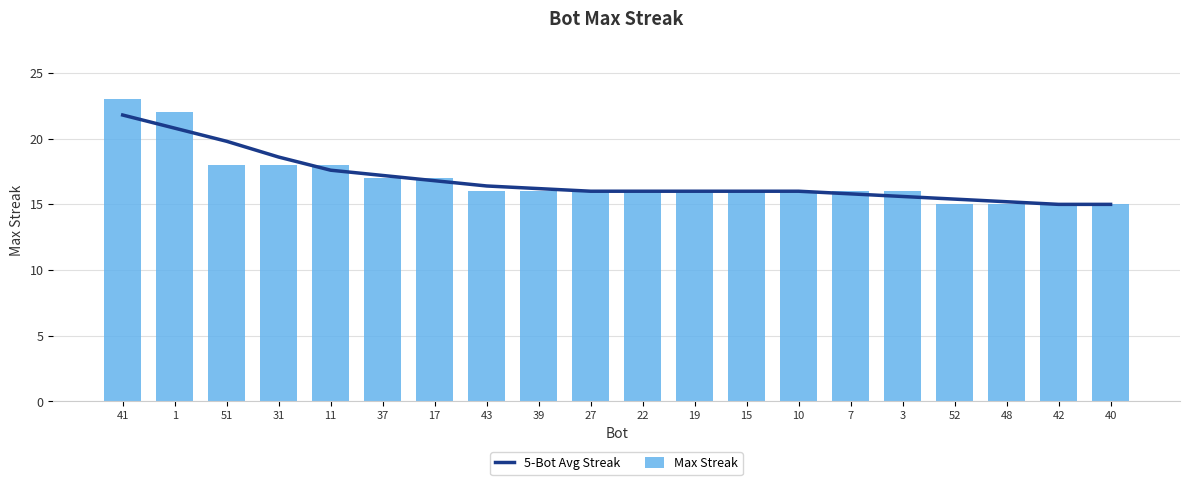

At which category does the chart reach its peak across all series?

41